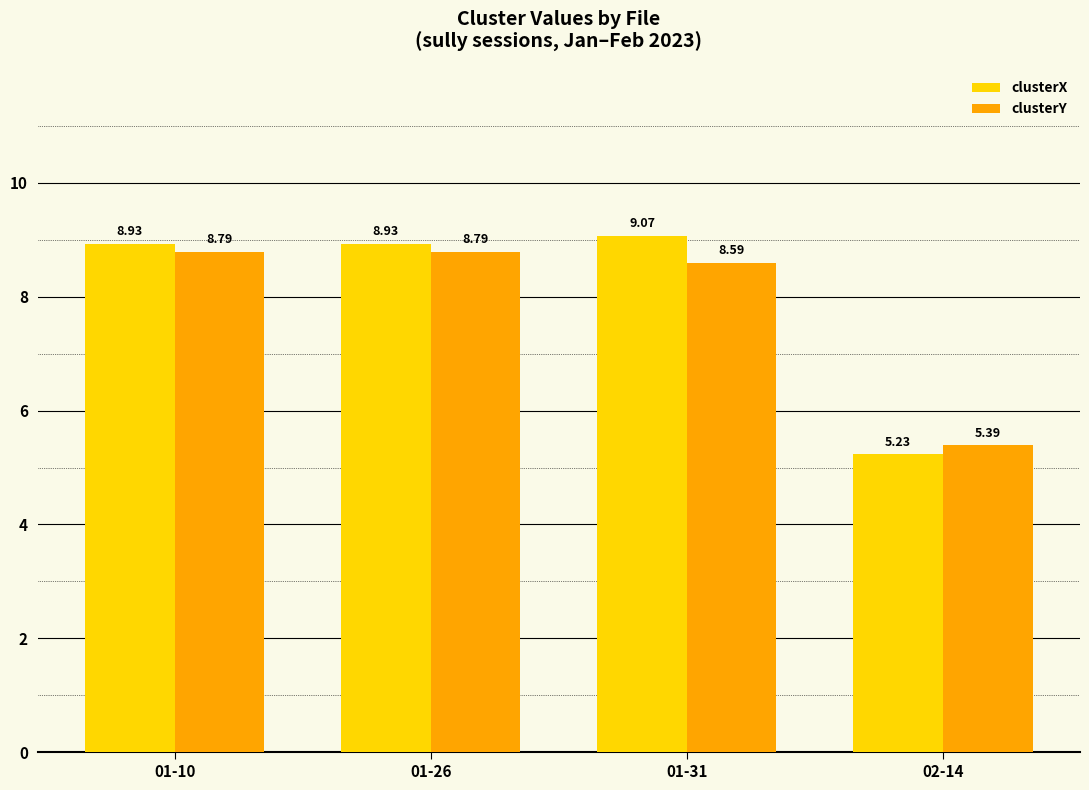

What are all the series names shown in the legend?

clusterX, clusterY